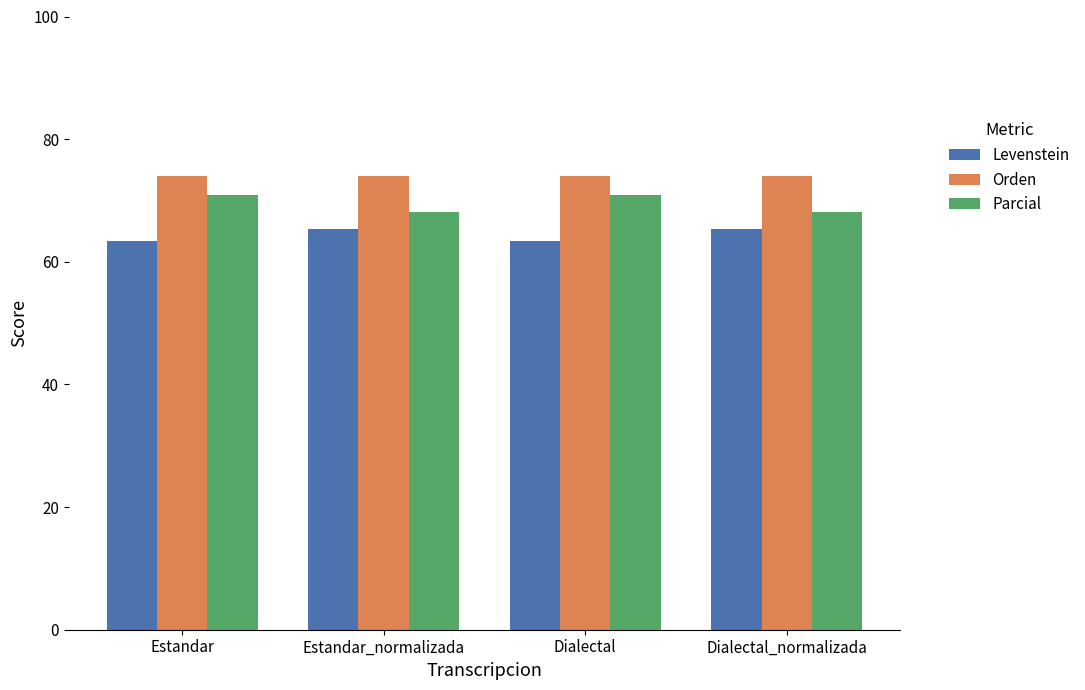

How many data points in Levenstein are above 65?

2